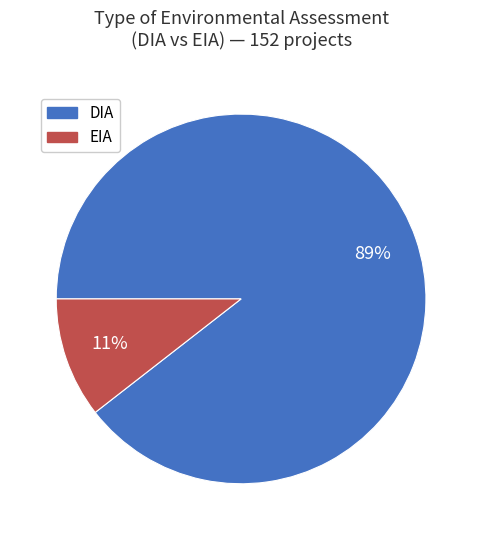

What is the ratio of the value at EIA to the value at DIA?

0.1